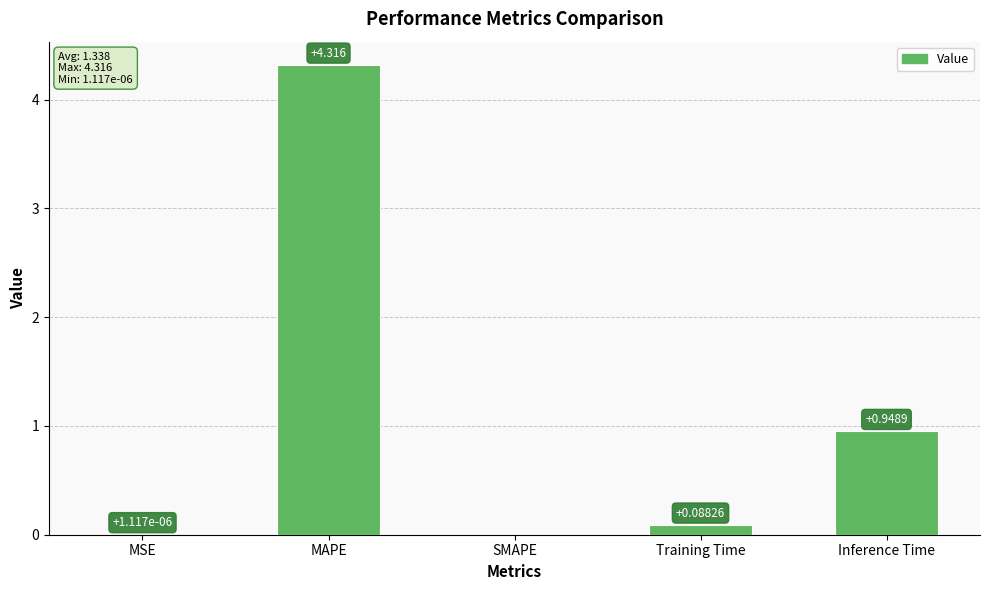

Which has a higher value, SMAPE or Inference Time?

Inference Time